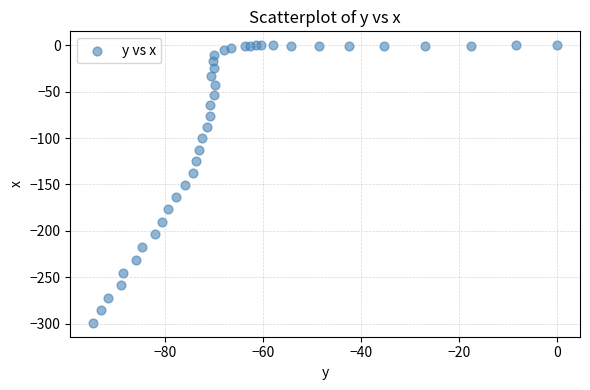

What is the range of Y values (max minus min)?

299.1